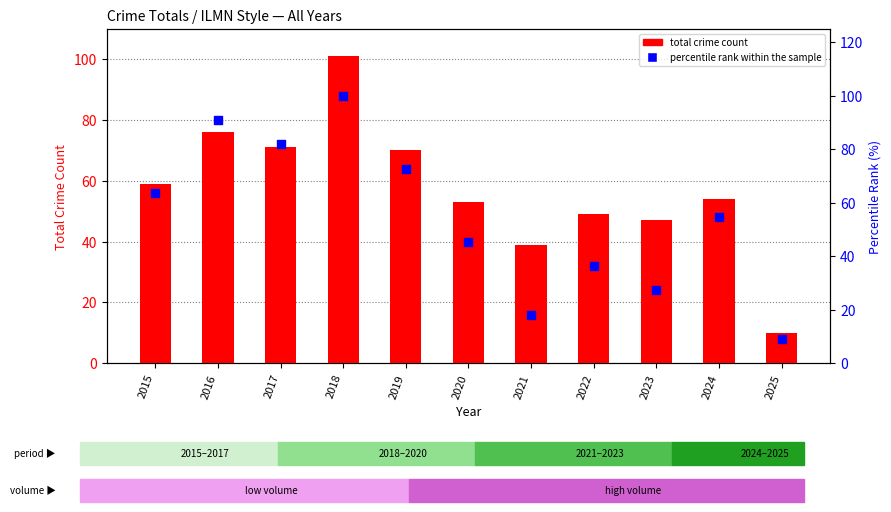

At which category is the sum across all series the highest?

2018